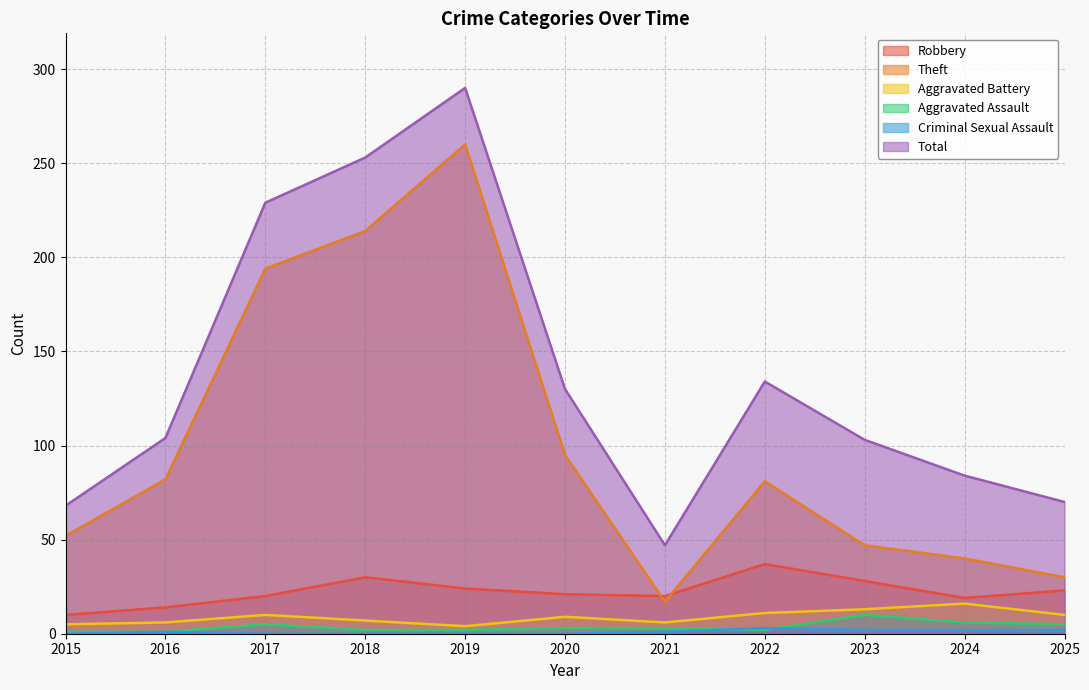

Which category has the highest value across all series?

2019